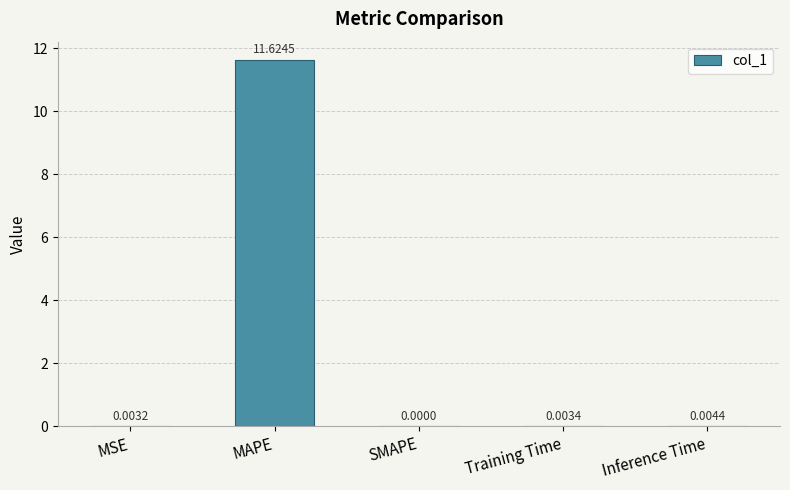

The chart shows a value of 11.6 at MAPE. True or false?

True